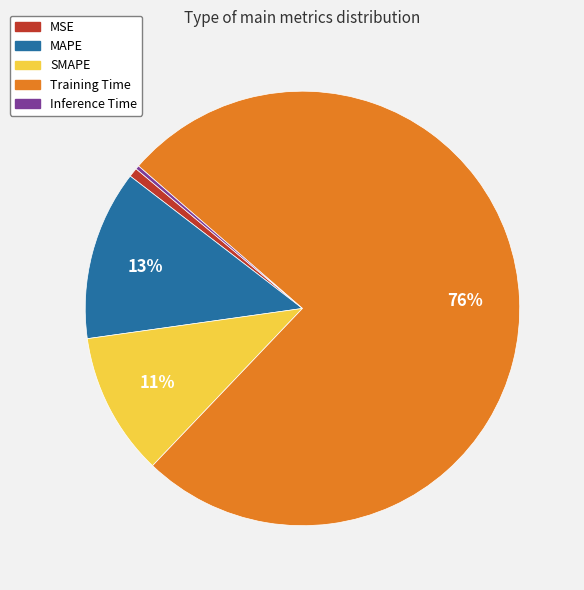

Between Training Time and MSE, which is larger?

Training Time